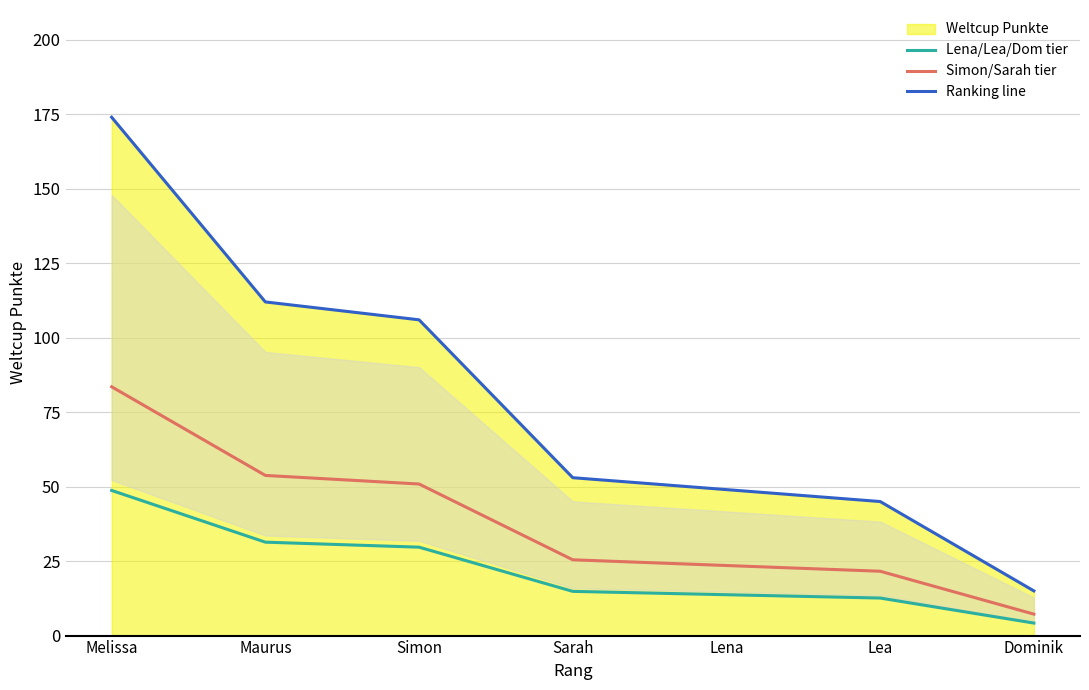

True or false: Simon/Sarah tier and Ranking line intersect in this chart.

False